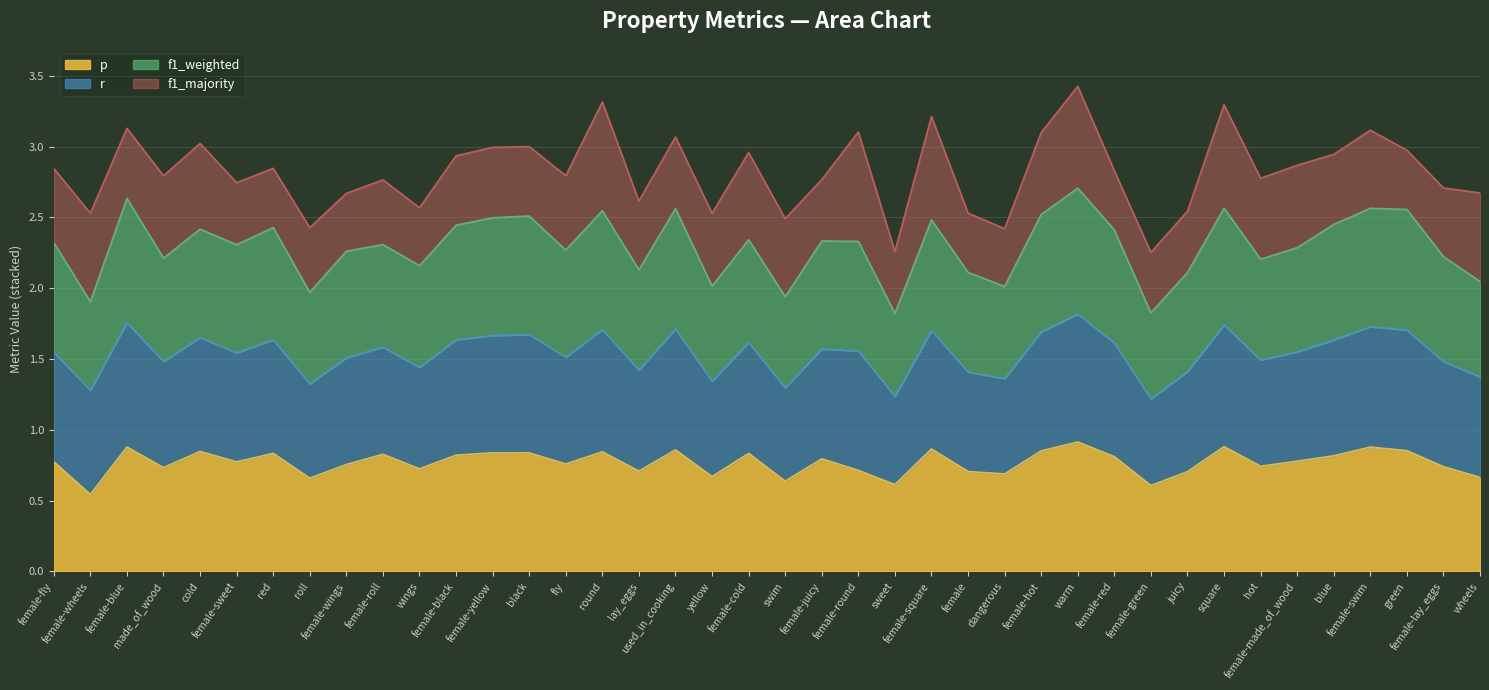

Between blue and female-yellow, which is larger?

female-yellow